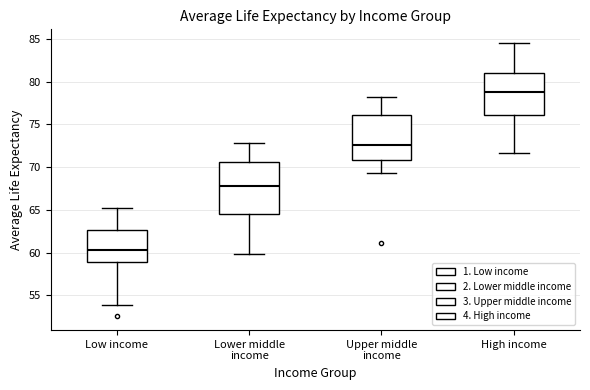

Which box's median line is the lowest?

Low income